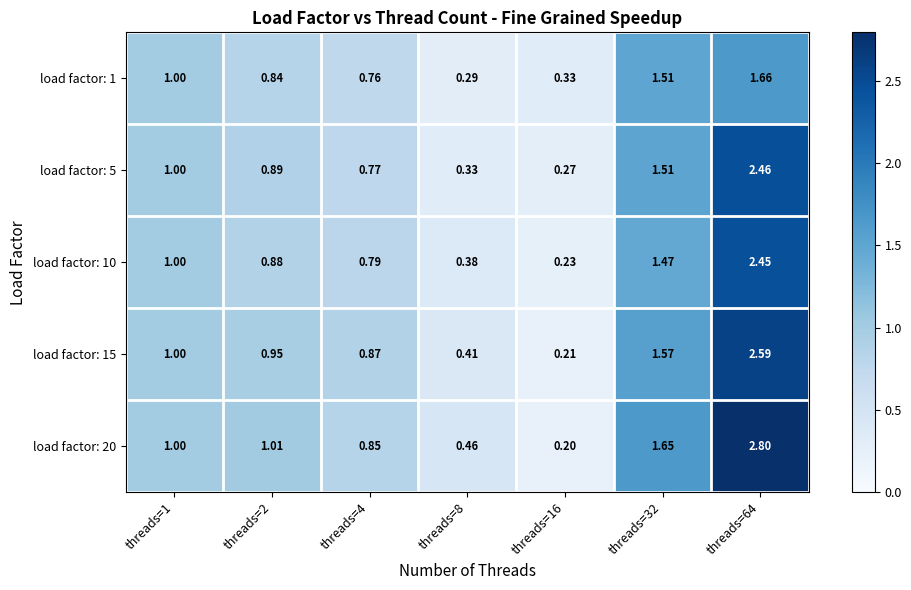

Is the value of load factor: 15 at threads=8 greater than the value of load factor: 10 at threads=64?

No